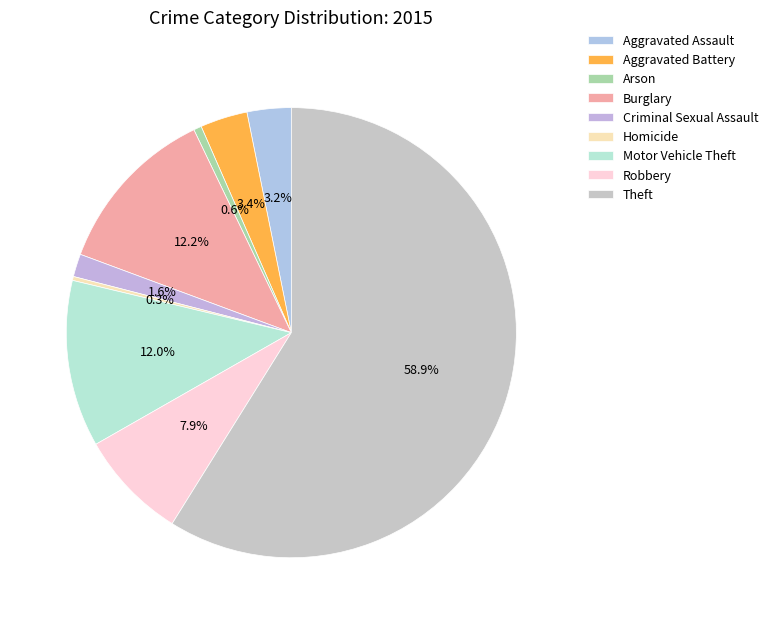

To the nearest percent, what is the combined percentage of Robbery and Arson?

8%